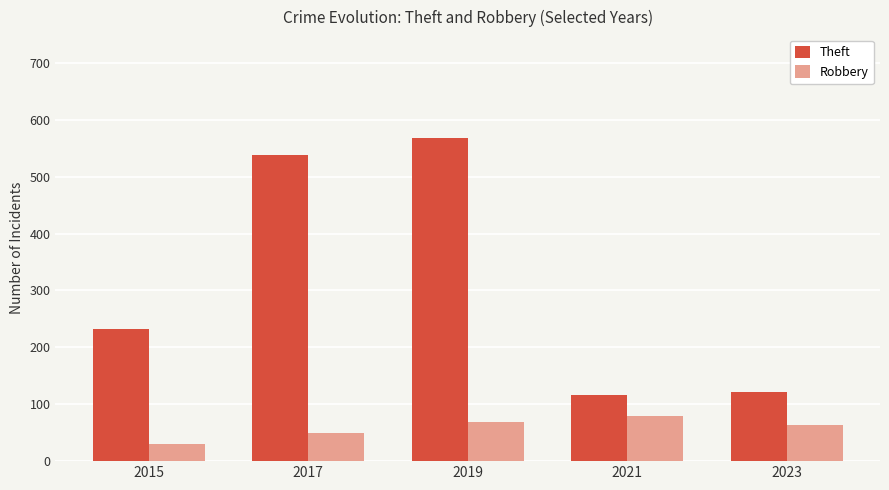

What is the difference between the highest and lowest values at 2023?

58